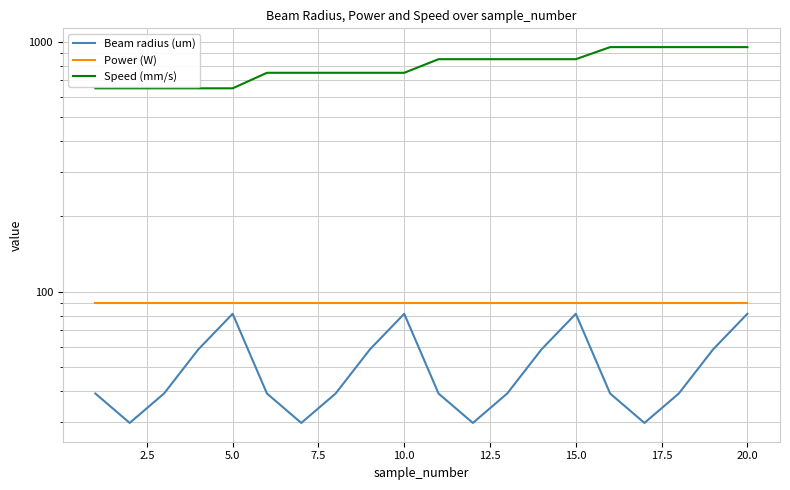

The Power (W) series shows 50.4 at 15.0. True or false?

False